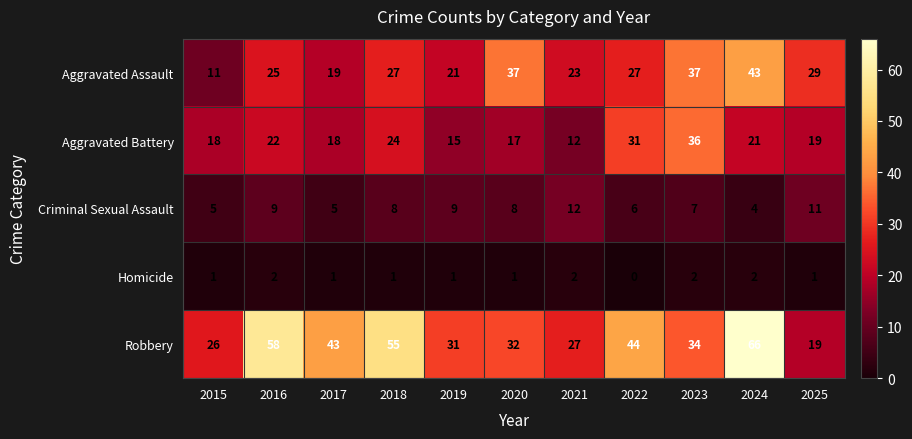

What is the difference between the highest and lowest values at 2017?

42